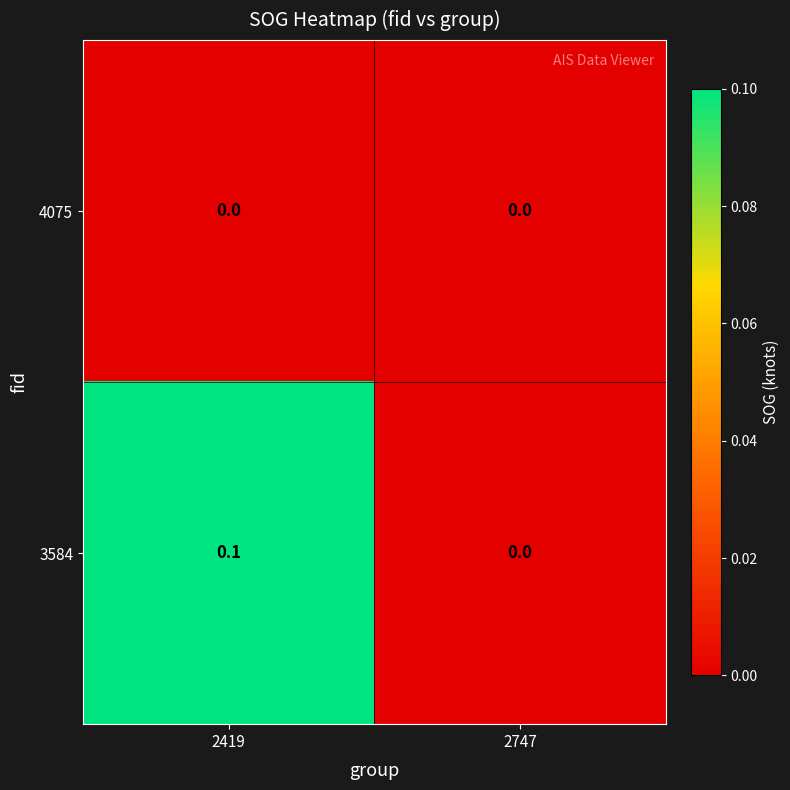

List the series in order of their overall mean, lowest first.

4075, 3584